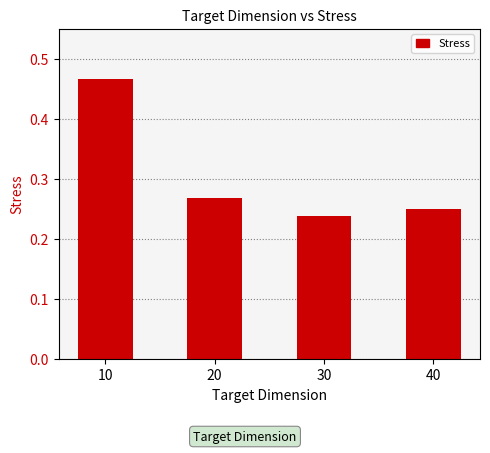

What is the change in value from 10 to 20?

-0.2